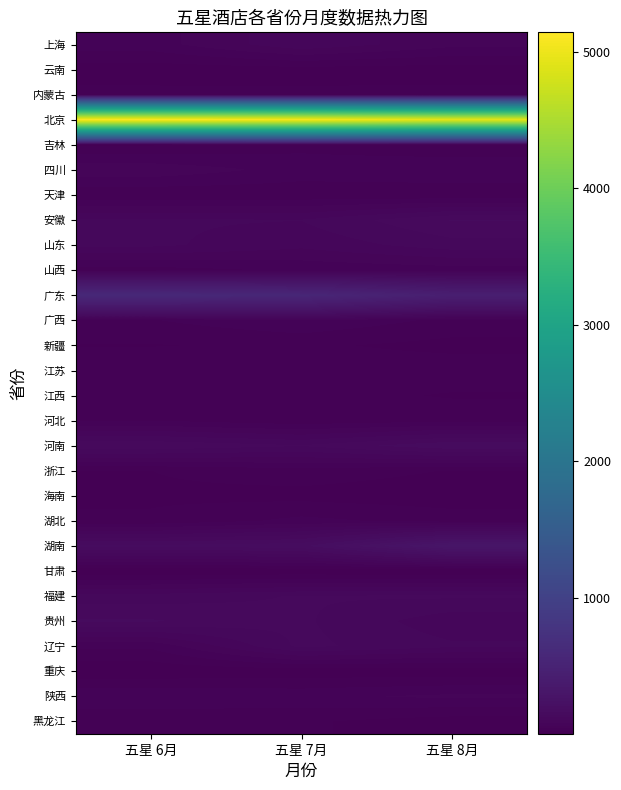

Reading right to left, transcribe all the data shown in this chart.

上海: 五星 8月=68	五星 7月=98	五星 6月=53
云南: 五星 8月=11	五星 7月=13	五星 6月=10
内蒙古: 五星 8月=29	五星 7月=27	五星 6月=29
北京: 五星 8月=4955	五星 7月=5090	五星 6月=5144
吉林: 五星 8月=25	五星 7月=36	五星 6月=20
四川: 五星 8月=60	五星 7月=54	五星 6月=77
天津: 五星 8月=26	五星 7月=28	五星 6月=26
安徽: 五星 8月=144	五星 7月=103	五星 6月=105
山东: 五星 8月=114	五星 7月=88	五星 6月=107
山西: 五星 8月=52	五星 7月=46	五星 6月=33
广东: 五星 8月=437	五星 7月=558	五星 6月=590
广西: 五星 8月=37	五星 7月=60	五星 6月=41
新疆: 五星 8月=15	五星 7月=26	五星 6月=21
江苏: 五星 8月=36	五星 7月=34	五星 6月=41
江西: 五星 8月=20	五星 7月=31	五星 6月=23
河北: 五星 8月=37	五星 7月=28	五星 6月=42
河南: 五星 8月=161	五星 7月=124	五星 6月=140
浙江: 五星 8月=21	五星 7月=34	五星 6月=22
海南: 五星 8月=9	五星 7月=15	五星 6月=18
湖北: 五星 8月=34	五星 7月=48	五星 6月=26
湖南: 五星 8月=301	五星 7月=177	五星 6月=168
甘肃: 五星 8月=2	五星 7月=6	五星 6月=4
福建: 五星 8月=126	五星 7月=124	五星 6月=112
贵州: 五星 8月=89	五星 7月=126	五星 6月=145
辽宁: 五星 8月=106	五星 7月=128	五星 6月=46
重庆: 五星 8月=10	五星 7月=9	五星 6月=6
陕西: 五星 8月=67	五星 7月=57	五星 6月=61
黑龙江: 五星 8月=11	五星 7月=25	五星 6月=24